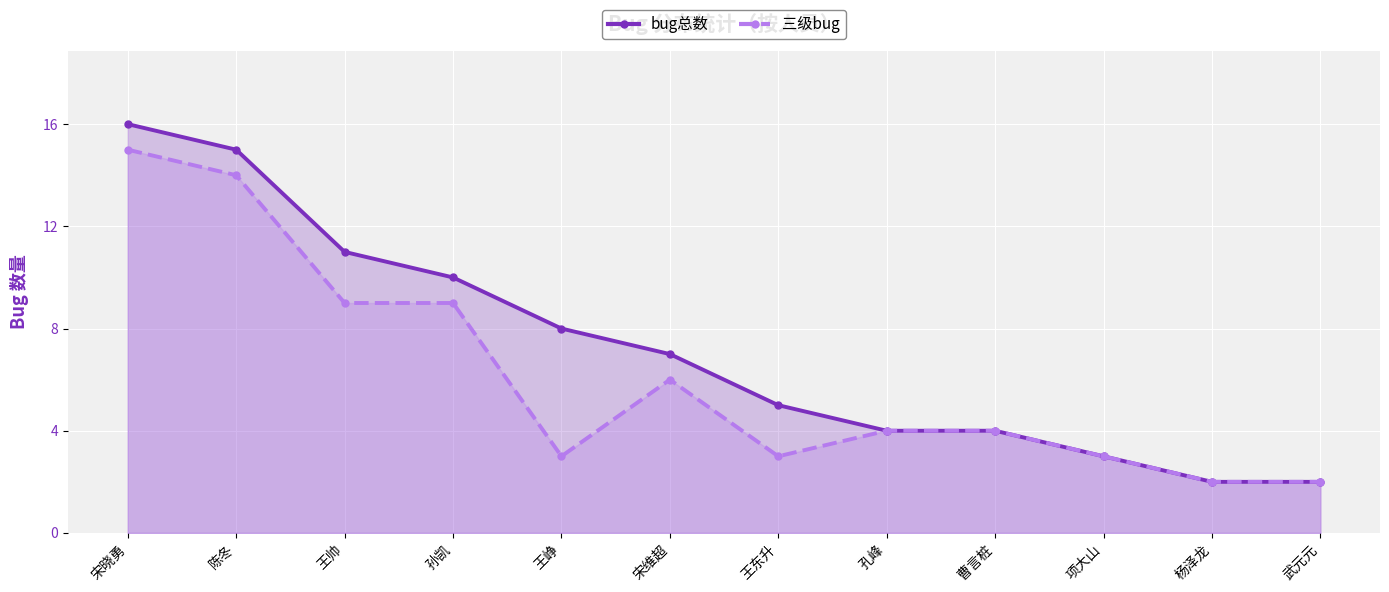

How many lines are shown in the chart?

2